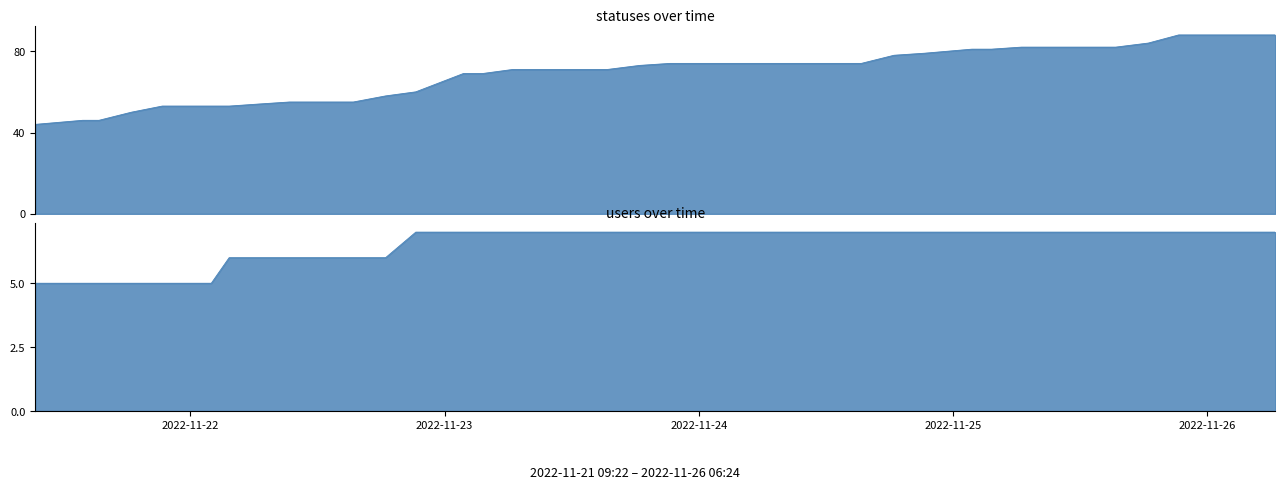

What is the difference between the users values at 2022-11-21 15:23 and 2022-11-24 03:29?

2